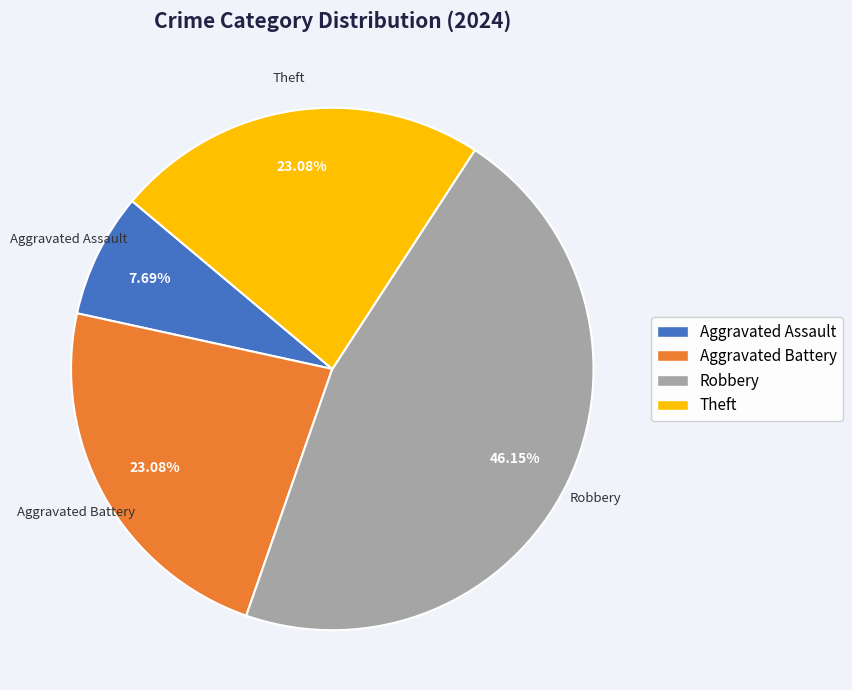

Which has a higher value, Theft or Robbery?

Robbery